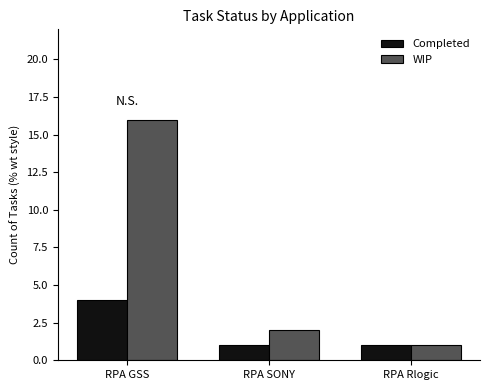

At which label is WIP closest to 8?

RPA SONY